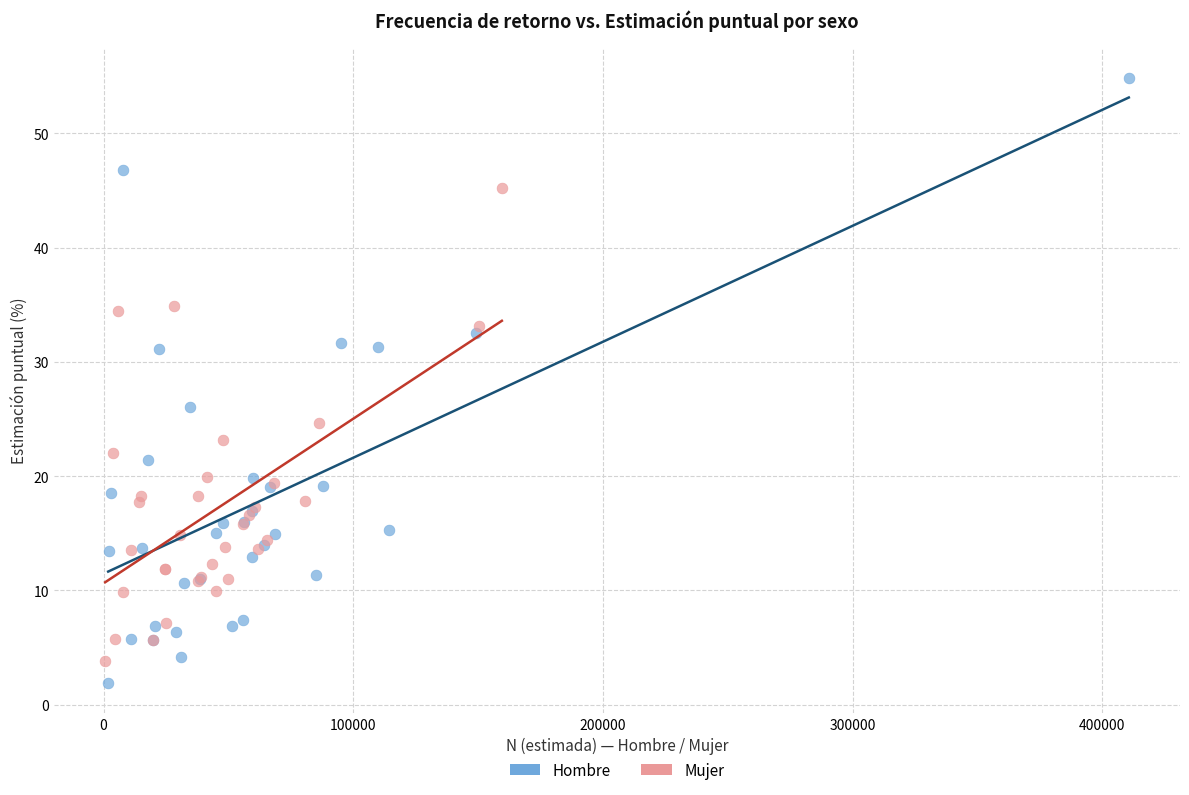

Which series reaches the maximum Y coordinate?

Hombre